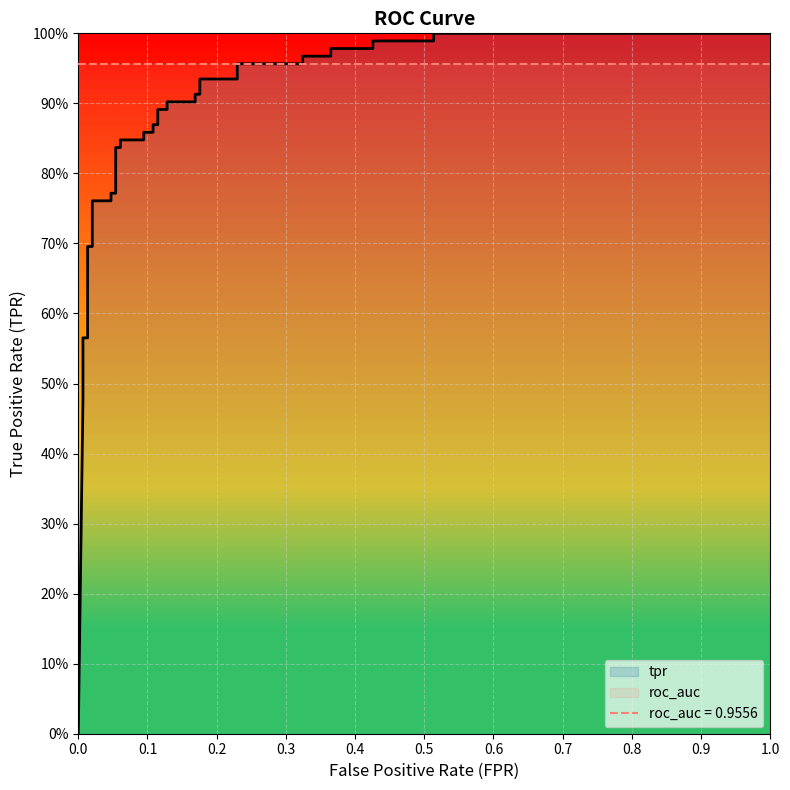

How many lines are shown in the chart?

1